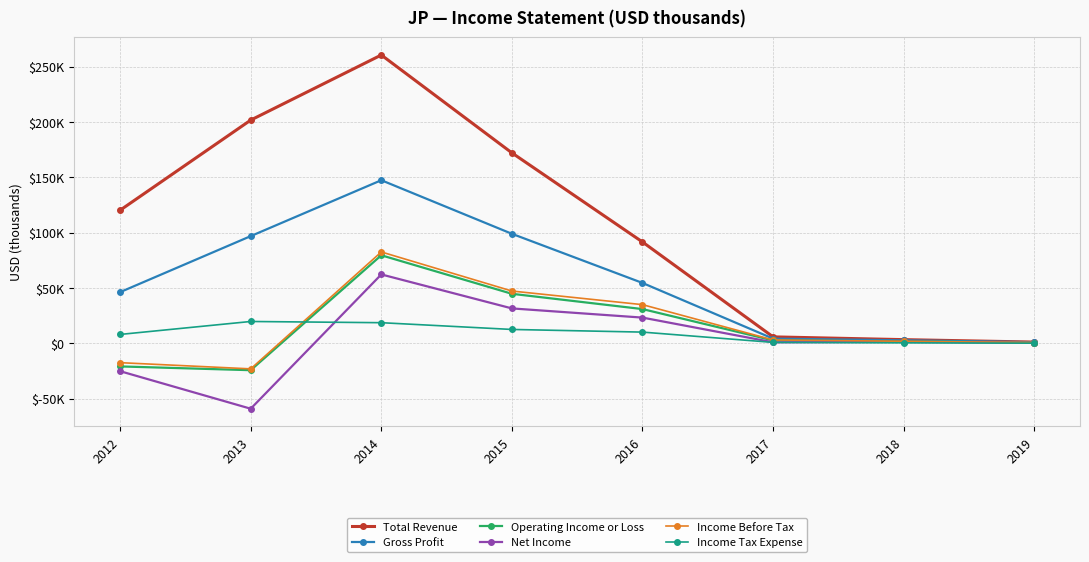

What are all the series names shown in the legend?

Total Revenue, Gross Profit, Operating Income or Loss, Net Income, Income Before Tax, Income Tax Expense